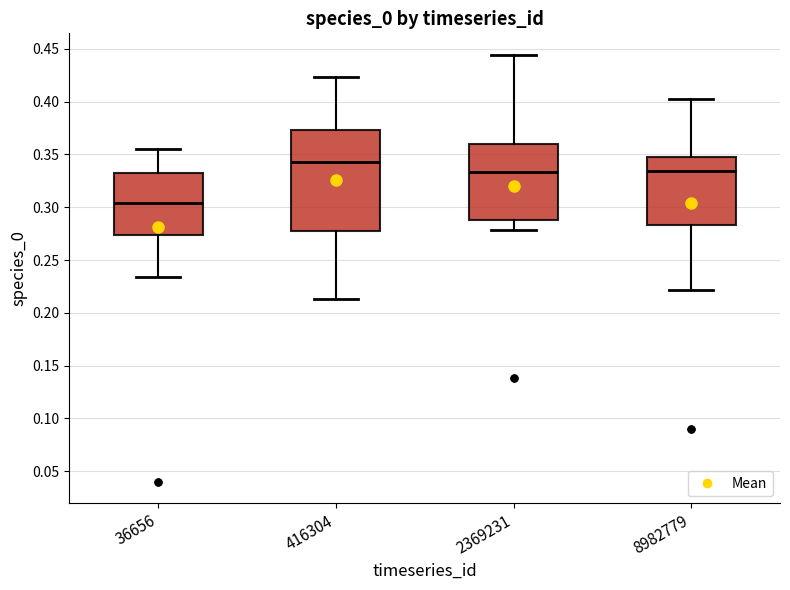

Reading left to right, read every box against the y-axis: the position of its median line, the range the box covers, and the ends of its whiskers. The values are not printed on the chart, so give them approximately, as read against the axis.

36656: median 0.305, box 0.275 to 0.335, whiskers 0.235 to 0.355
416304: median 0.345, box 0.275 to 0.375, whiskers 0.215 to 0.425
2369231: median 0.335, box 0.290 to 0.360, whiskers 0.280 to 0.445
8982779: median 0.335, box 0.285 to 0.350, whiskers 0.220 to 0.400